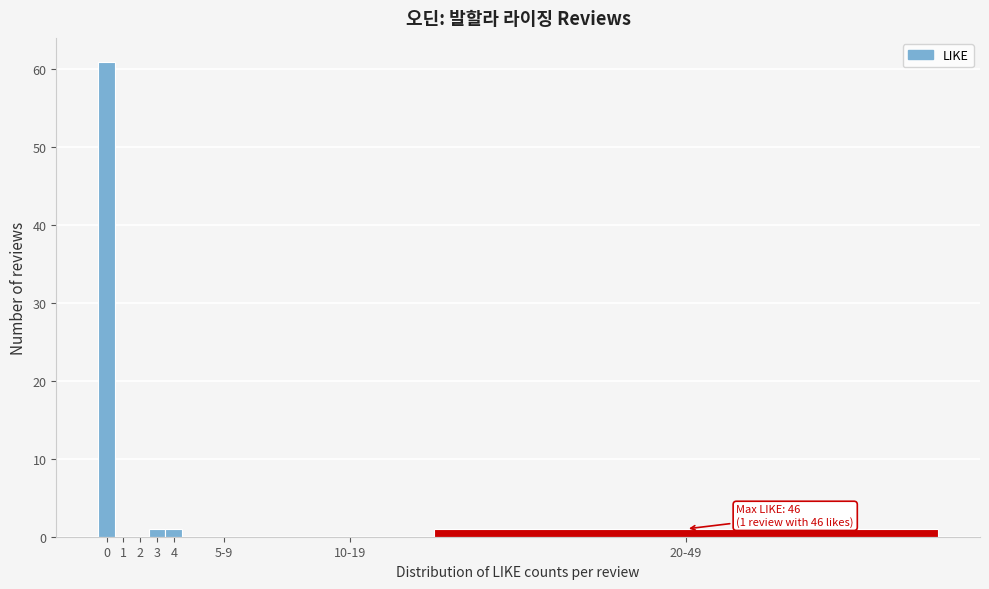

Reading left to right, list all the values displayed in this chart.

0=61	1=0	2=0	3=1	4=1	5-9=0	10-19=0	20-49=1